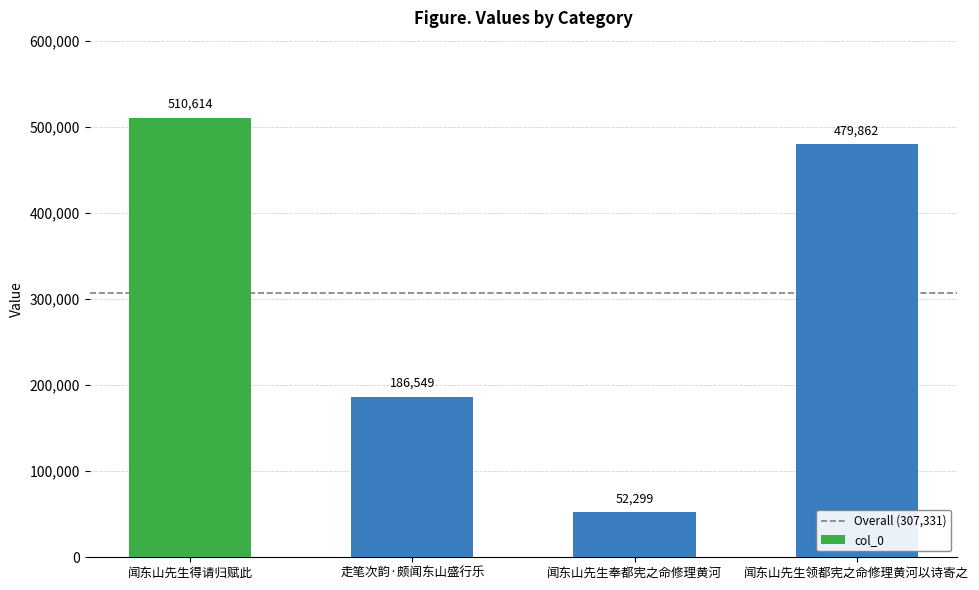

What is the minimum value shown in the chart?

52299